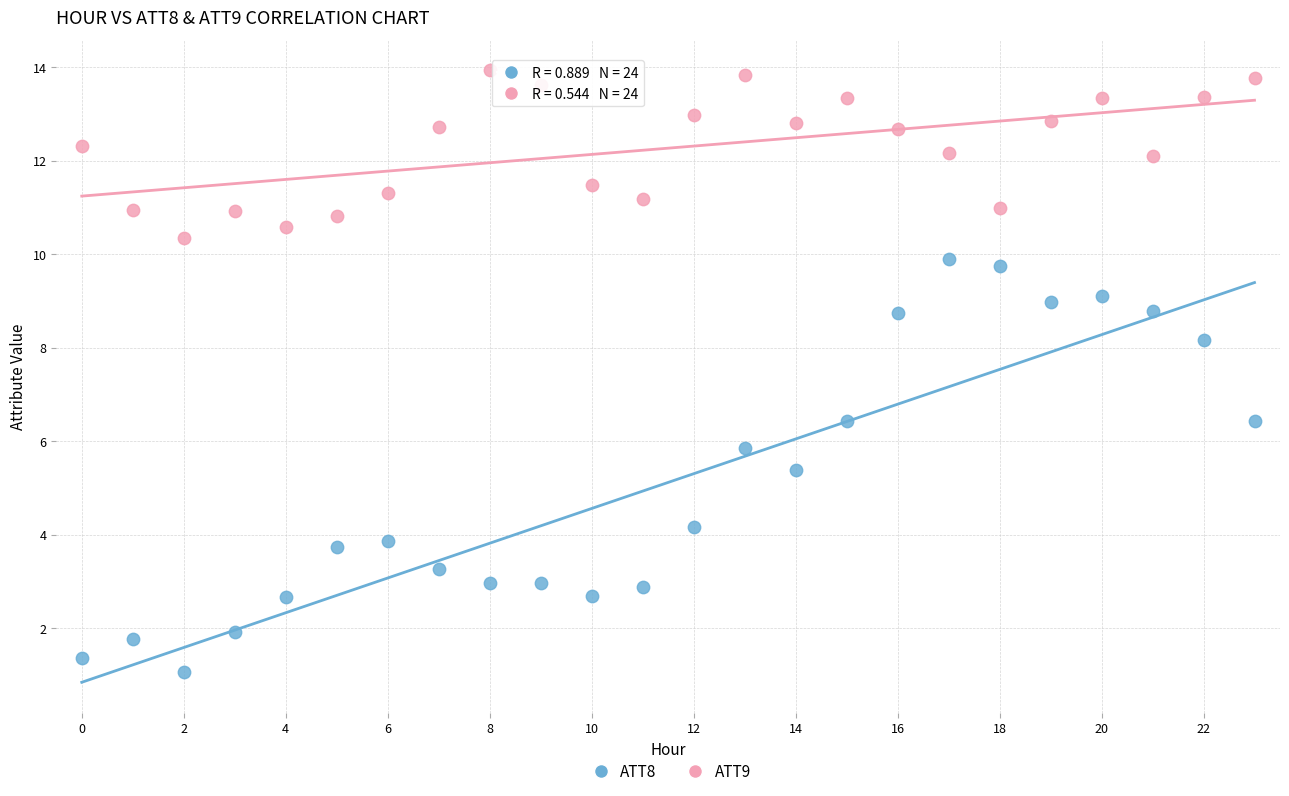

In the ATT8 series, what Y value is closest to 5?

5.4